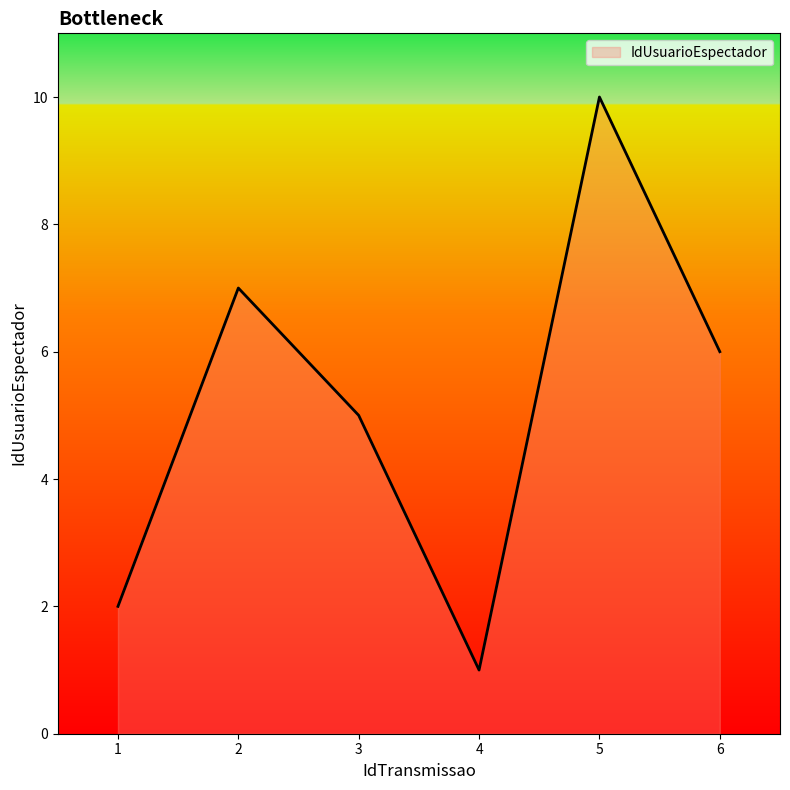

Reading right to left, extract all data points from this chart.

6	10	1	5	7	2